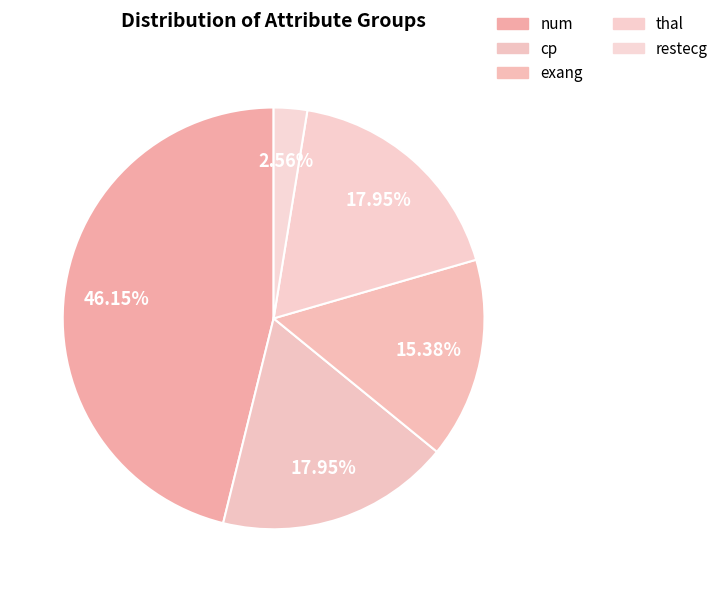

Does any single category account for the majority?

No